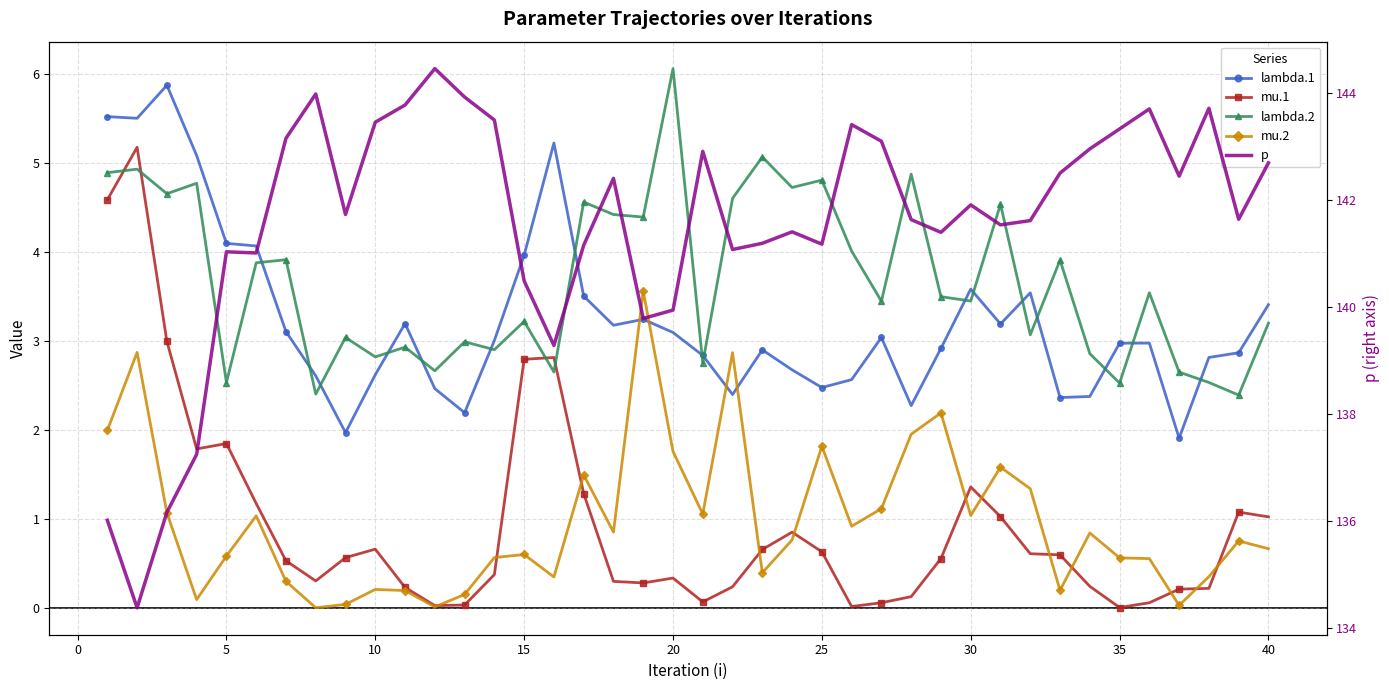

How many values in the lambda.2 series are below 3?

14